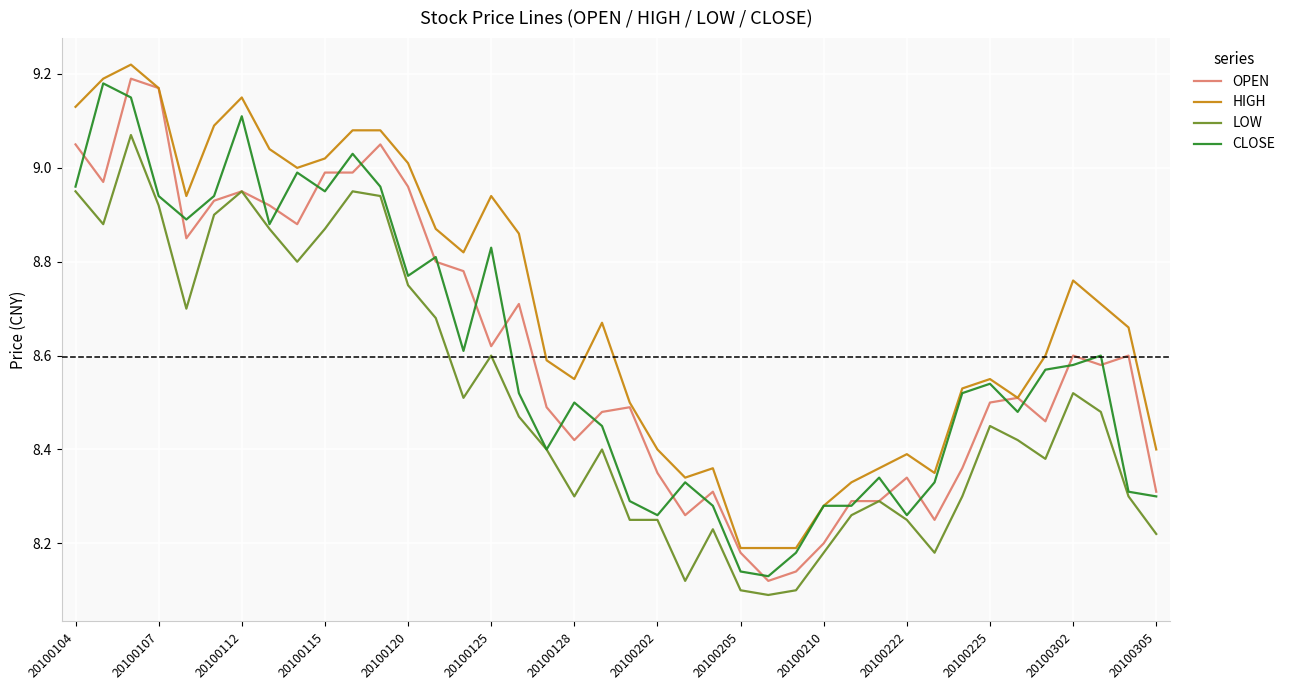

What is the difference between the maximum and second lowest values in the CLOSE series?

1.0